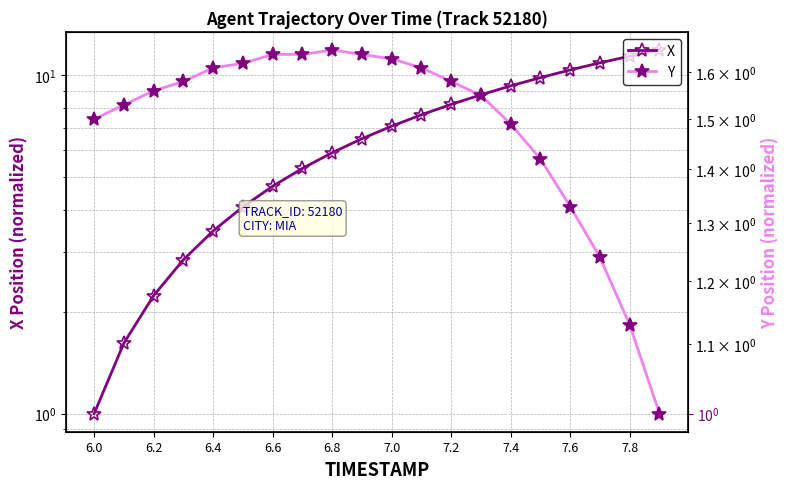

Is the value of X at 7.2 greater than the value of Y at 7.6?

Yes